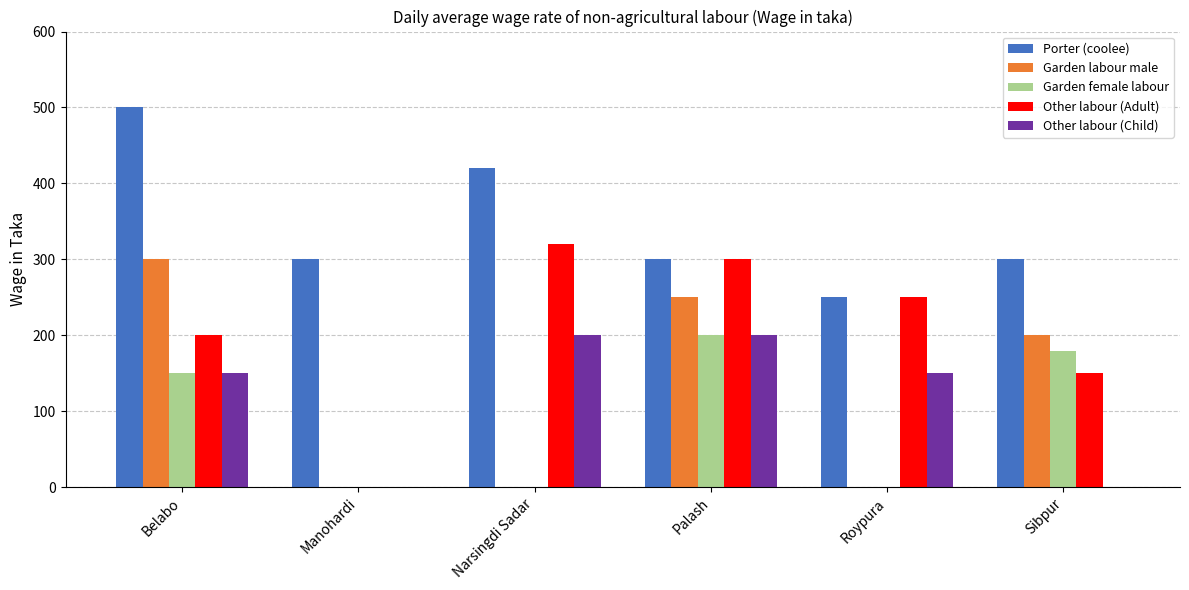

At which label is Porter (coolee) closest to 375?

Narsingdi Sadar